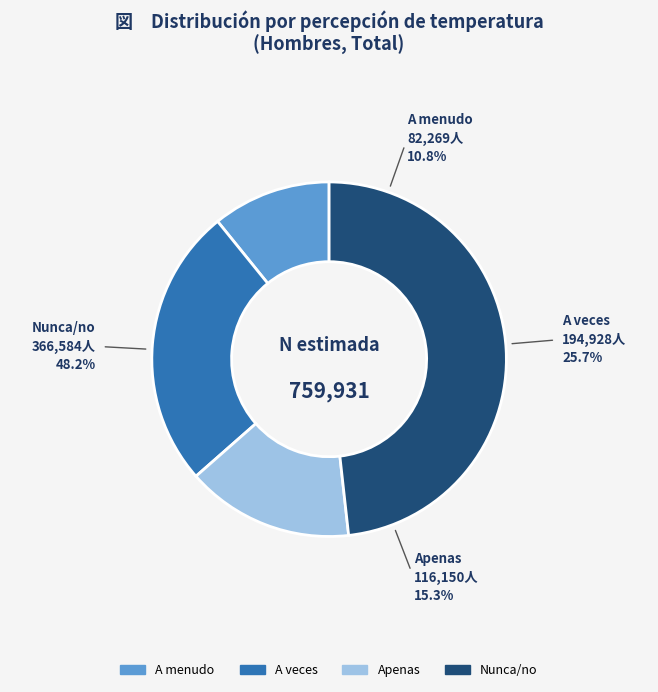

Approximately how many times larger is the value at Apenas compared to A menudo?

1.4